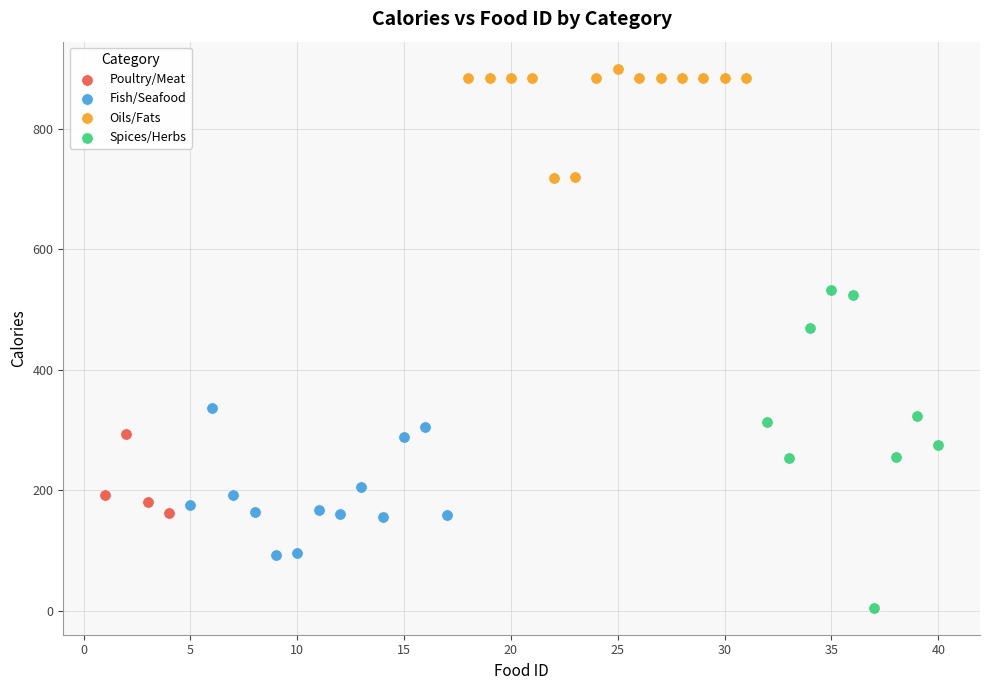

Which series contains the highest Y value?

Oils/Fats